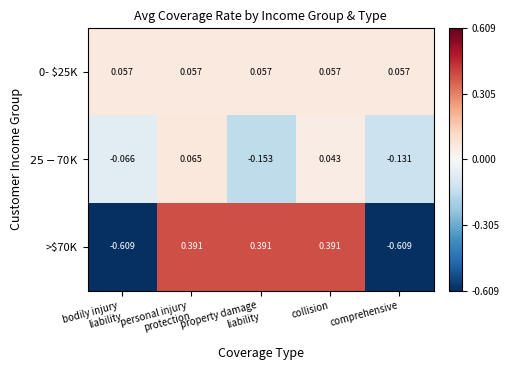

How many negative values does the >$70K series have?

2